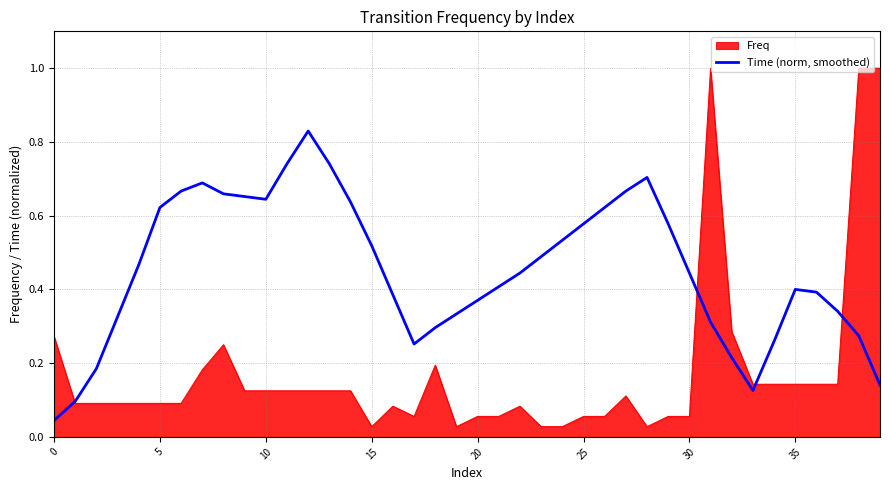

What is the maximum value shown in the chart?

1.0